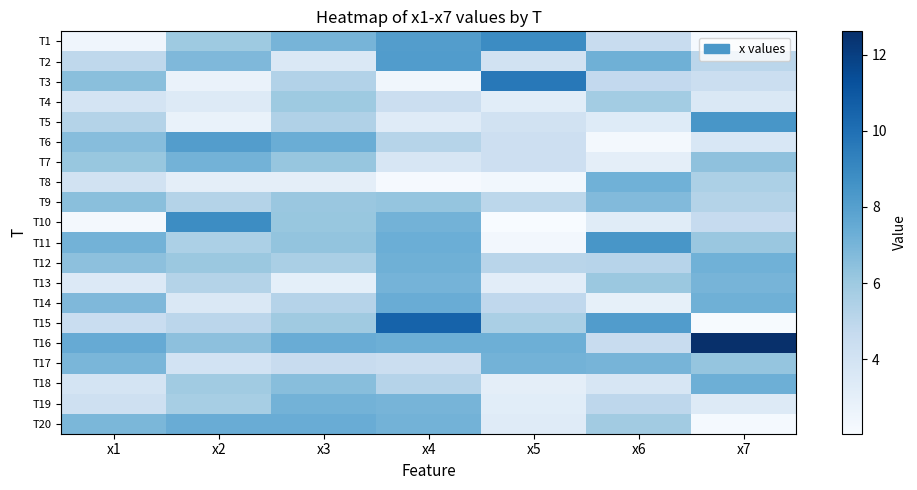

How many data points does each series have?

7